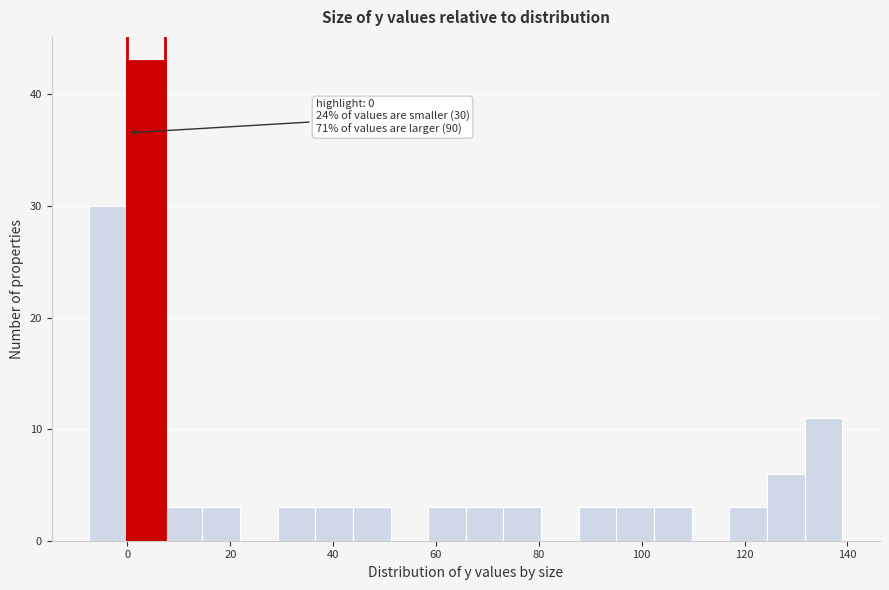

Read against the x-axis, roughly where is the centre of the tallest bar?

4